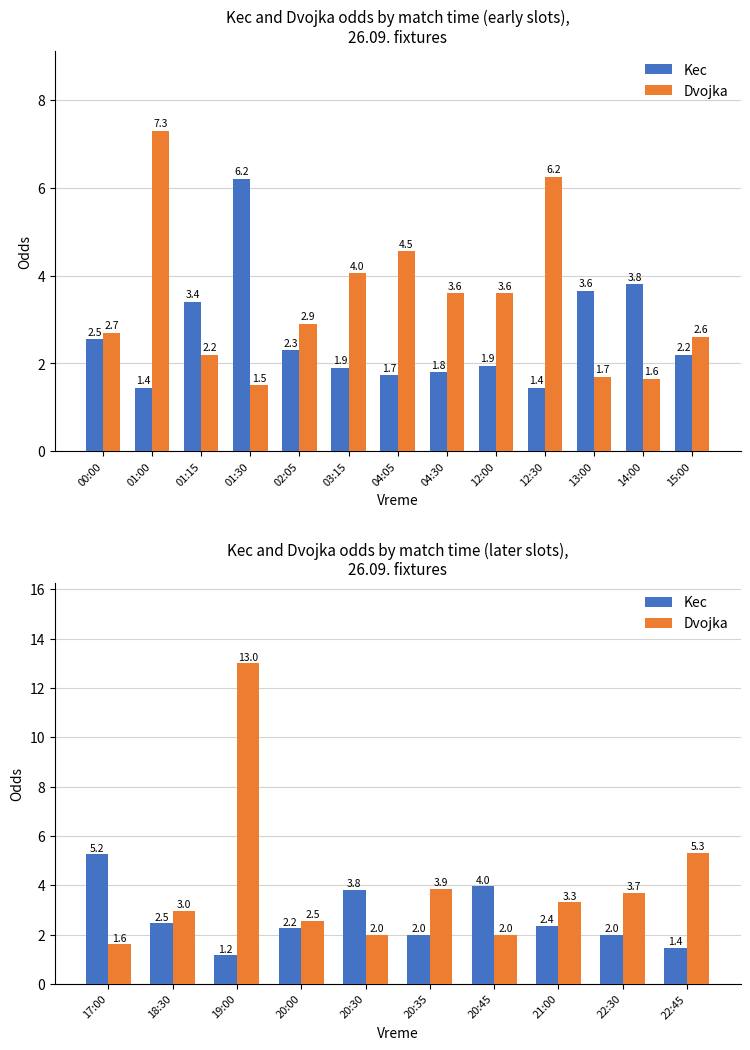

At how many categories does at least one series exceed 1?

10